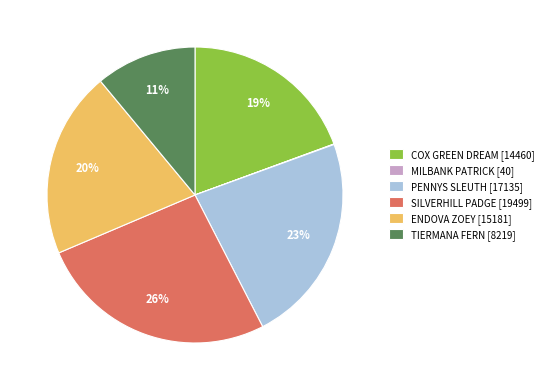

To the nearest percent, what percentage of the pie is PENNYS SLEUTH?

23%